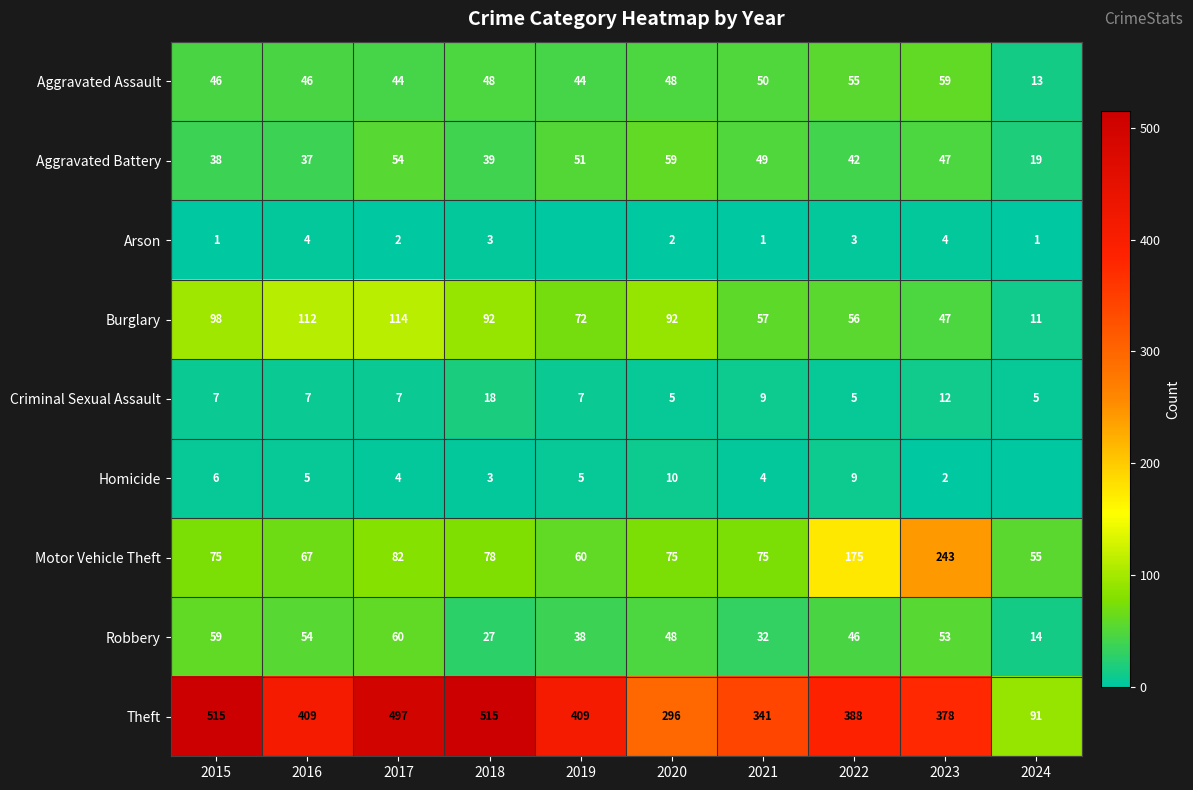

Which label corresponds to the largest value in the chart?

2015